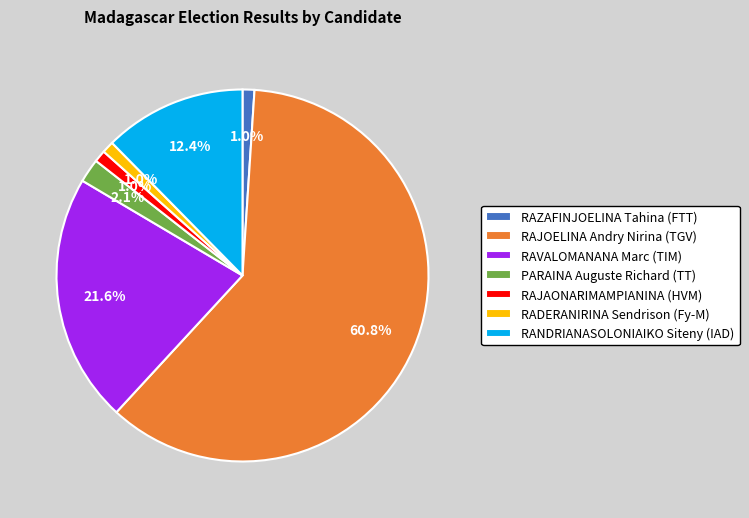

How many slices are in this pie chart?

7